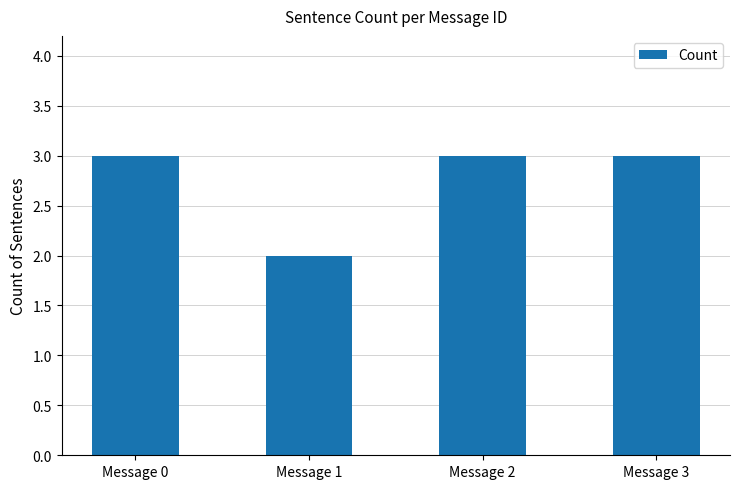

Approximately how many times larger is the value at Message 3 compared to Message 1?

1.5